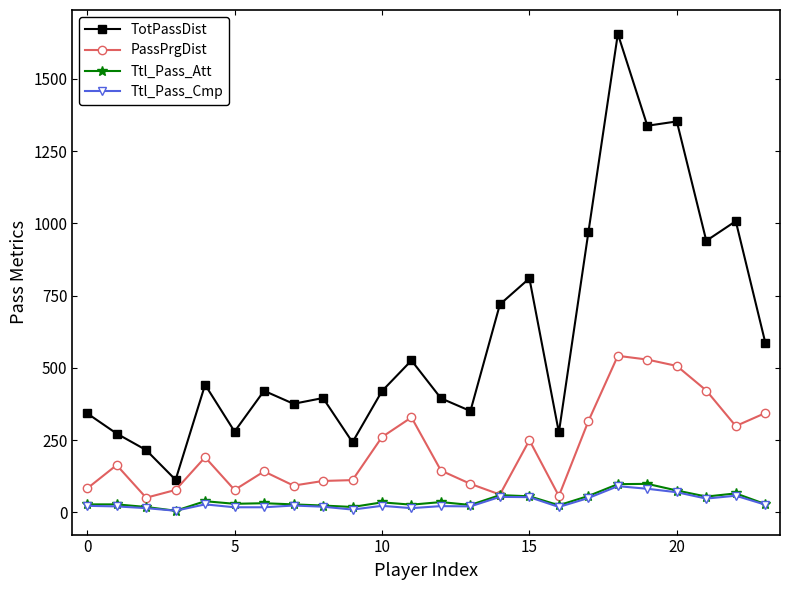

True or false: TotPassDist and Ttl_Pass_Att intersect in this chart.

False